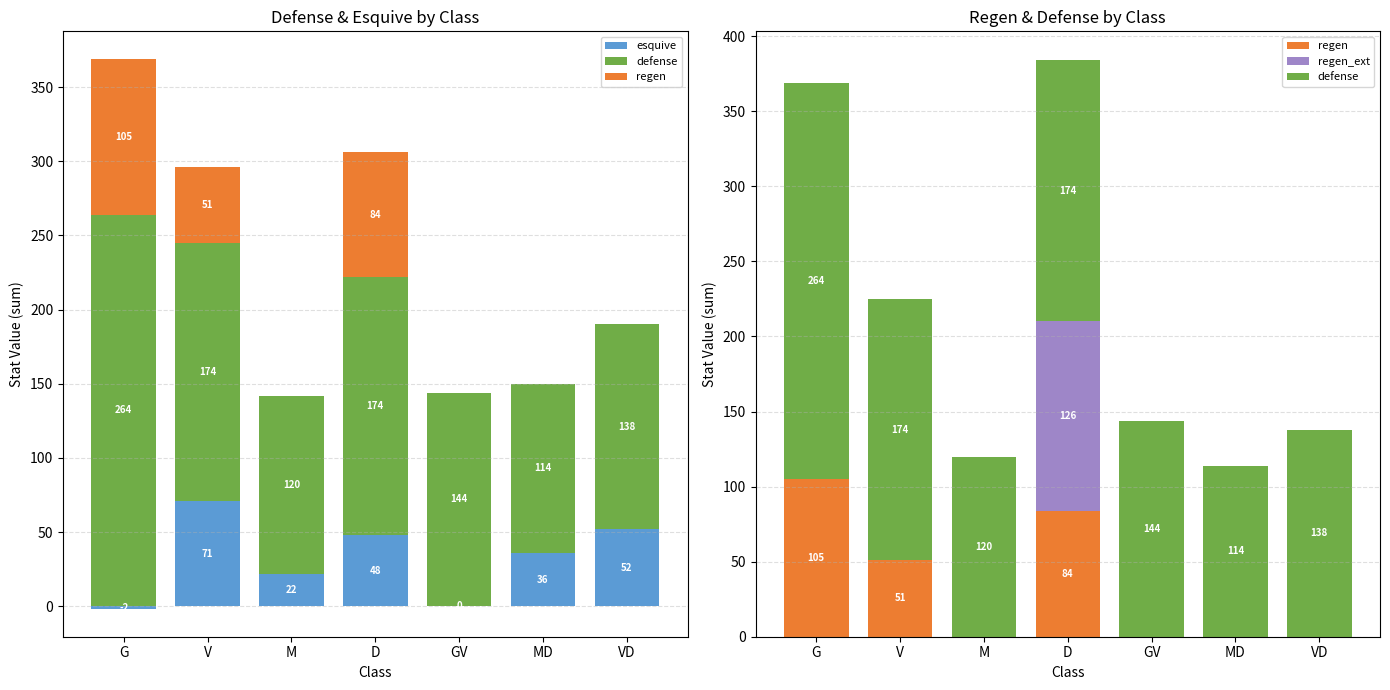

Which category has the highest value across all series?

G